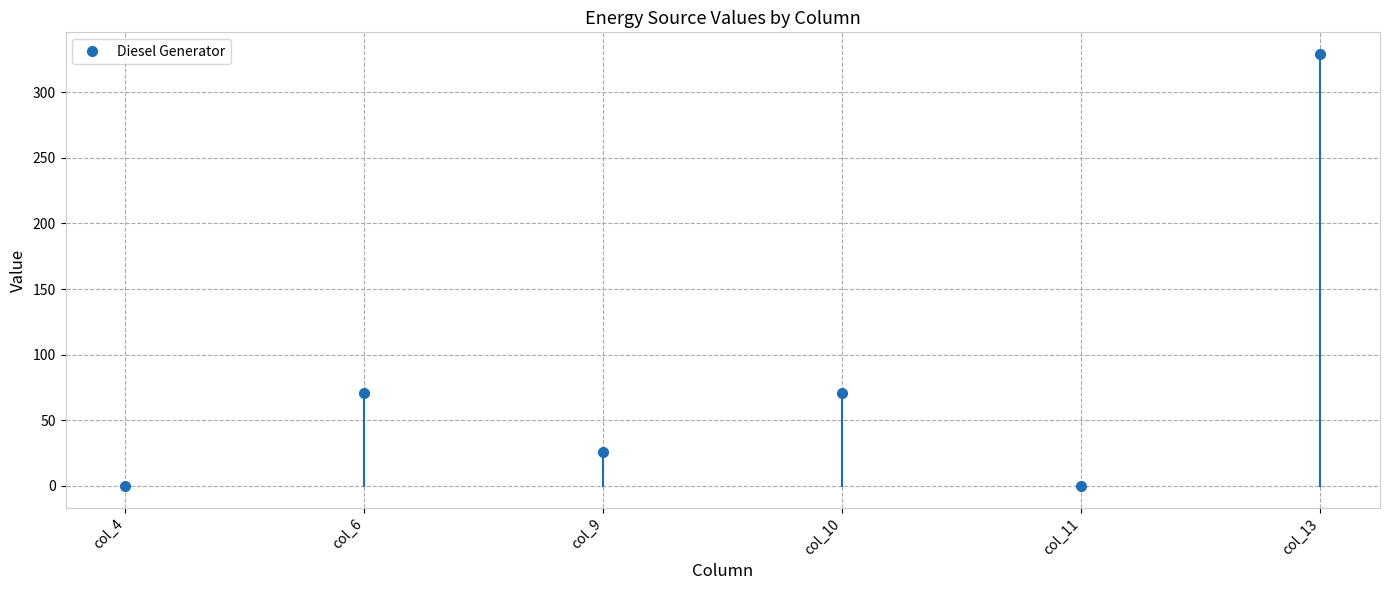

Reading left to right, what are all the values shown in this chart?

col_4=0	col_6=71	col_9=26	col_10=71	col_11=0	col_13=329